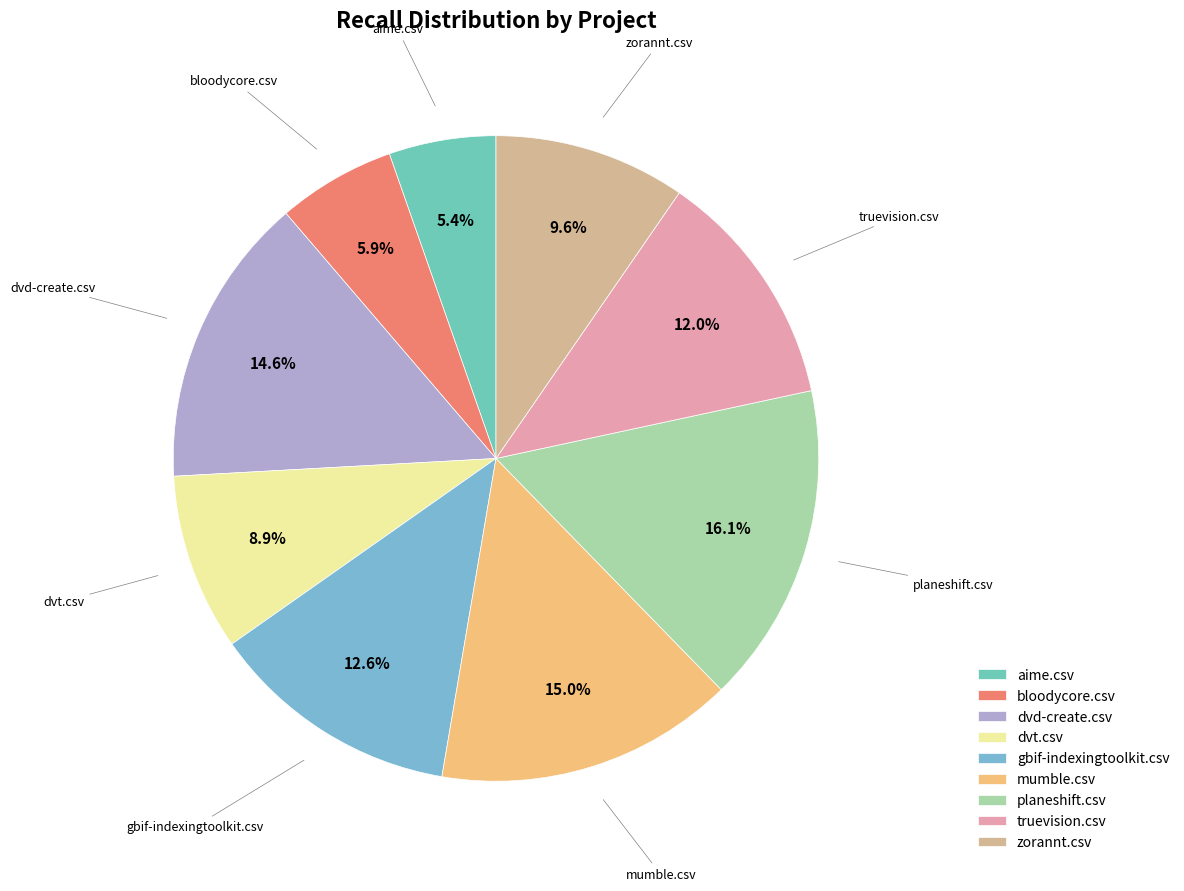

Which has a higher value, bloodycore.csv or gbif-indexingtoolkit.csv?

gbif-indexingtoolkit.csv